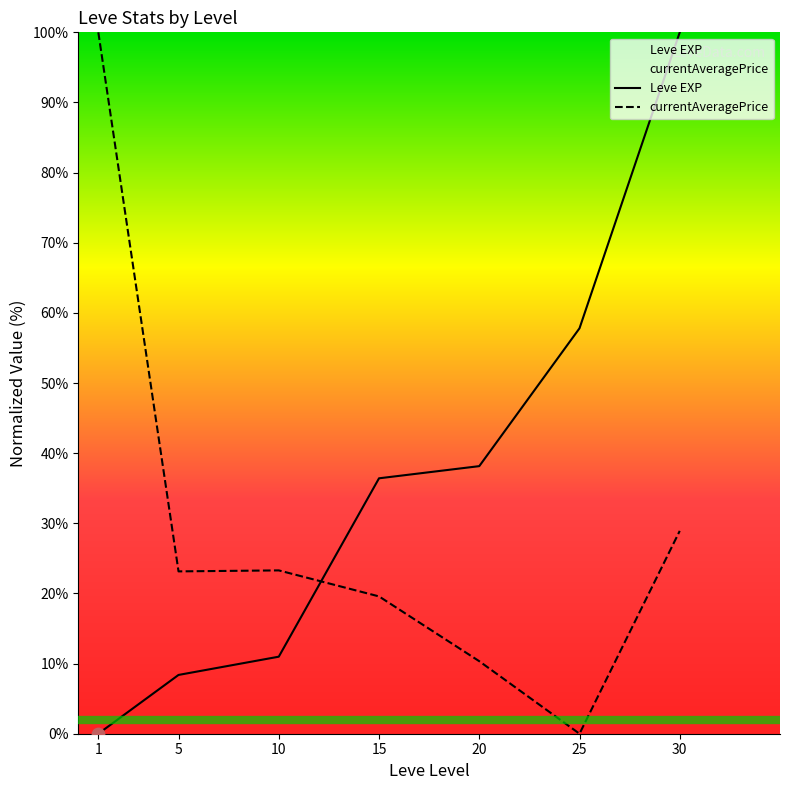

At how many categories does at least one series exceed 24?

5